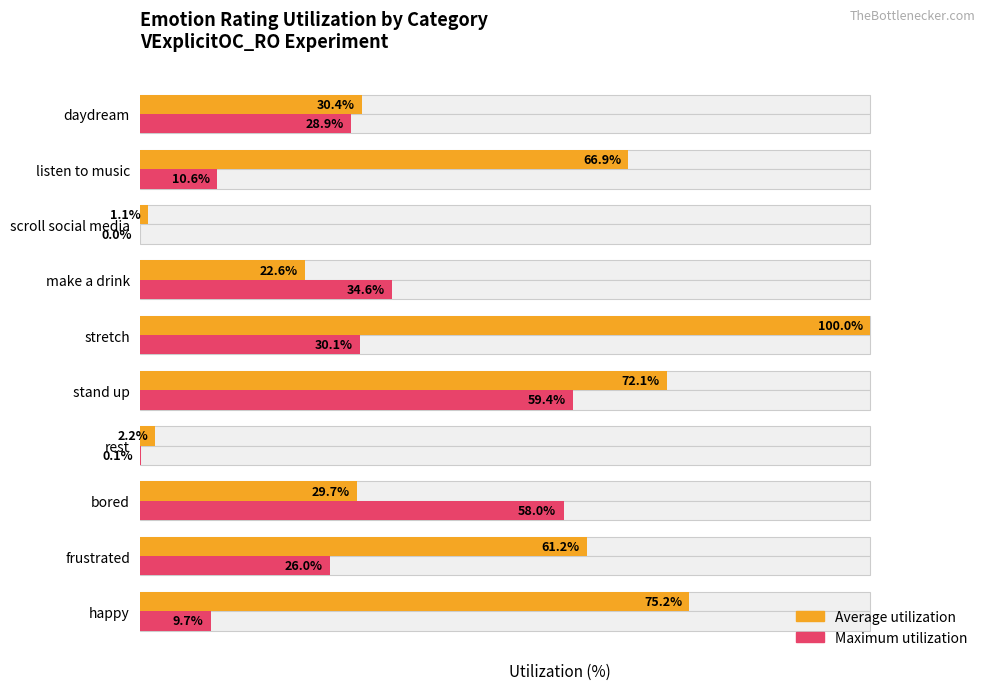

How many series are shown in this chart?

2